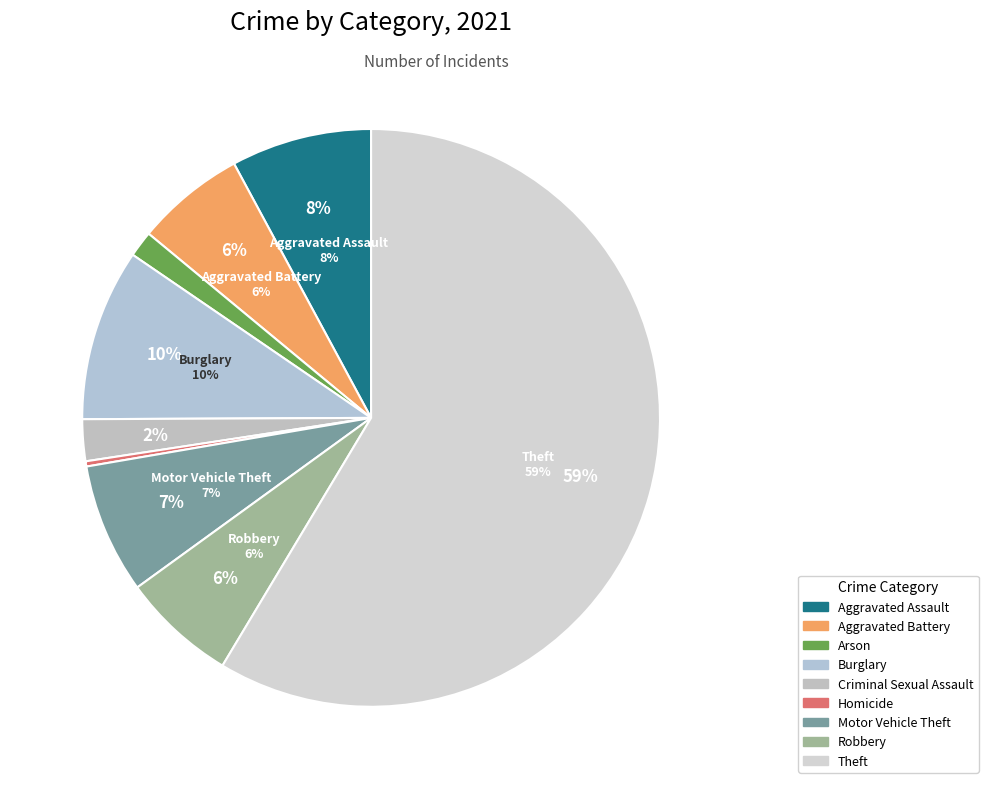

Approximately how many times larger is the value at Theft compared to Arson?

40.2